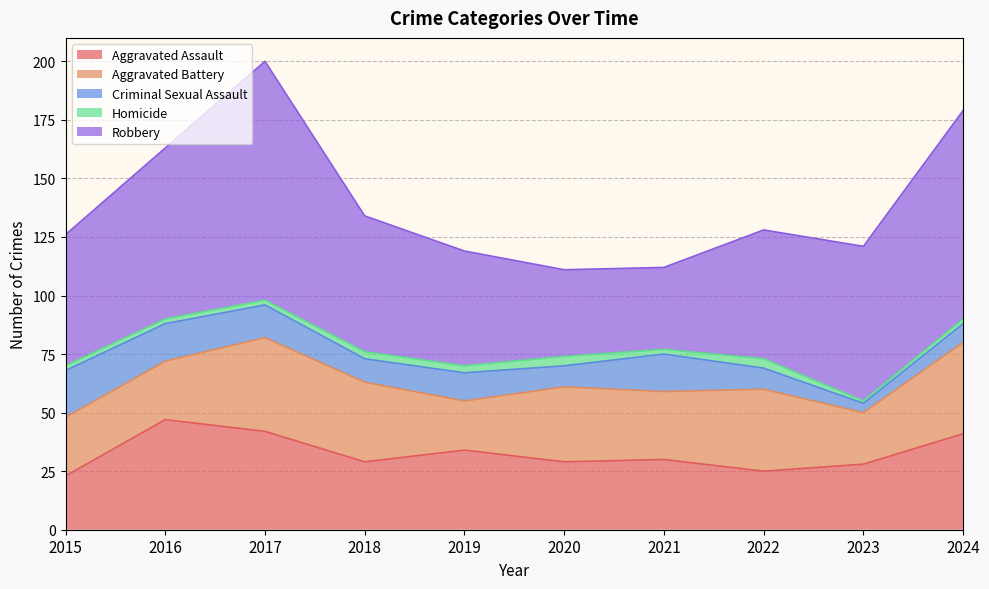

At which label does Robbery first exceed 58?

2016